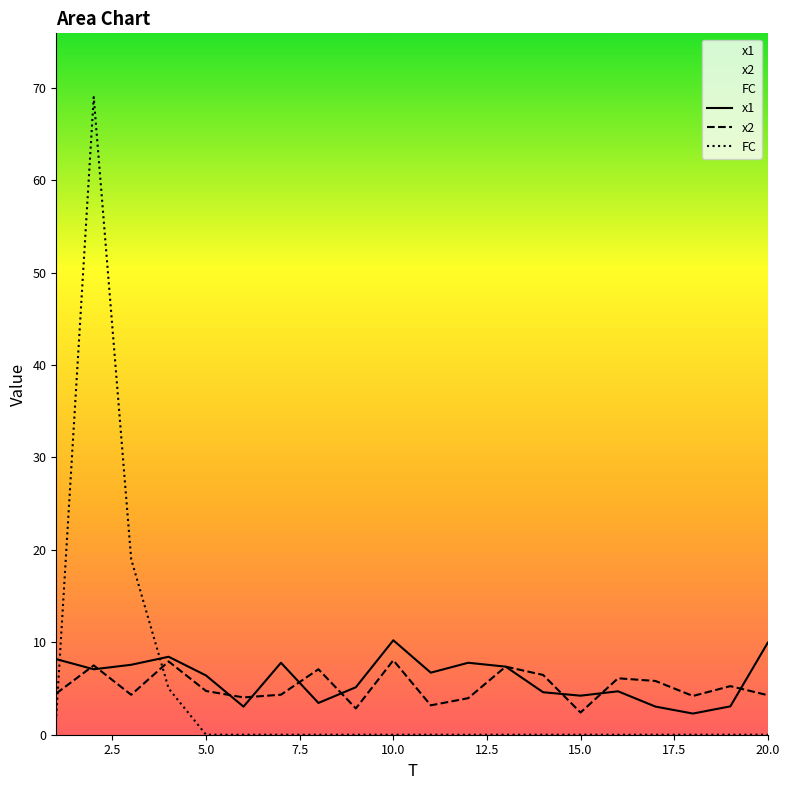

What is the difference between the x2 values at 15 and 12?

1.6